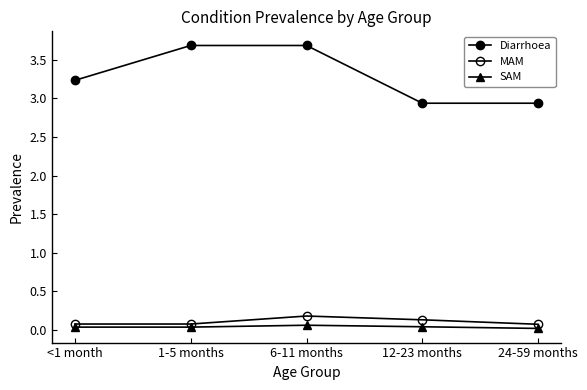

Rank the categories by Diarrhoea value from lowest to highest.

12-23 months, 24-59 months, <1 month, 1-5 months, 6-11 months